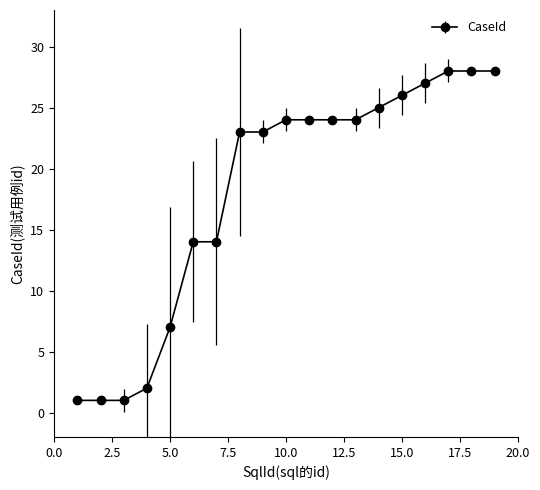

Does the chart display data point markers on the line(s)?

Yes